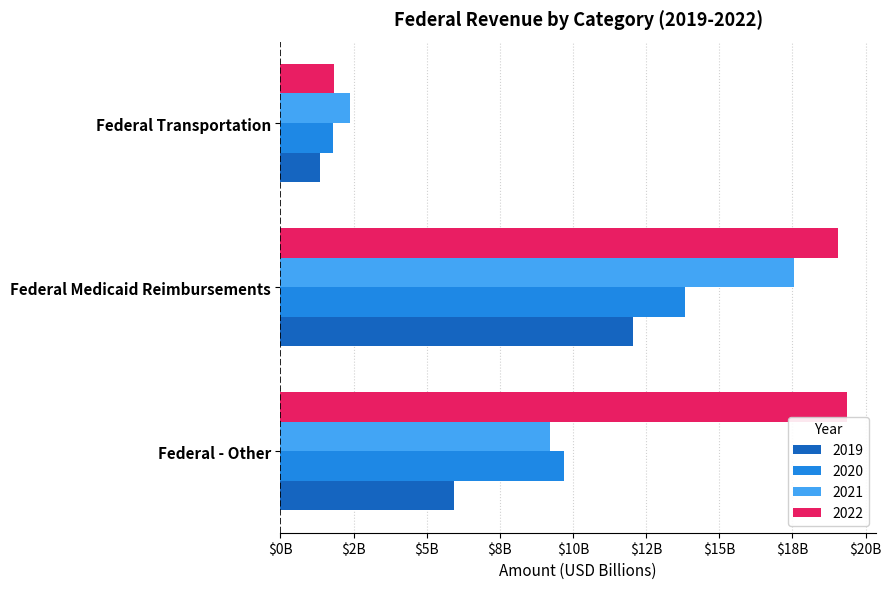

Which series has the widest spread of values?

2022